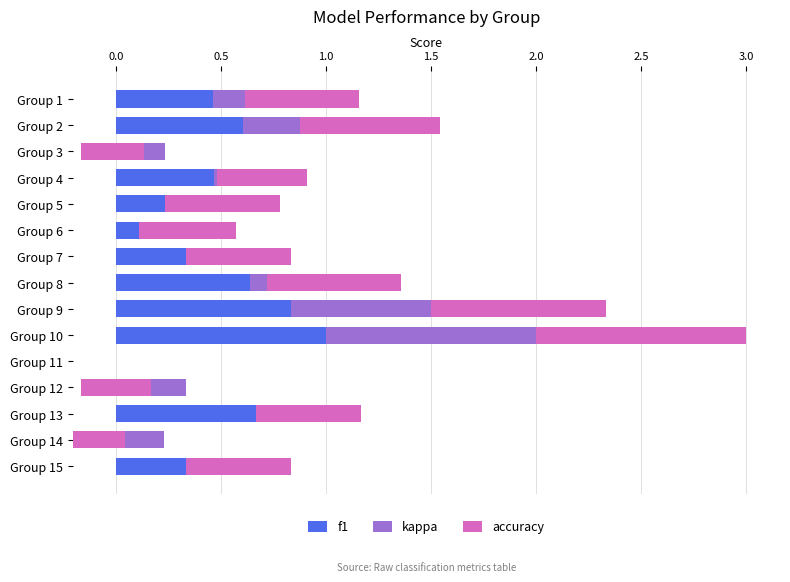

How many groups of bars are there?

15